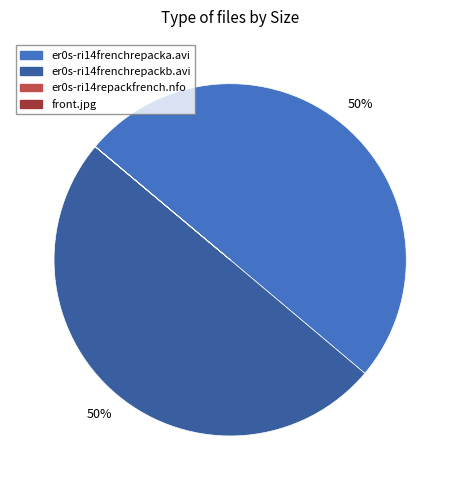

To the nearest percent, what portion does er0s-ri14frenchrepackb.avi represent?

50%